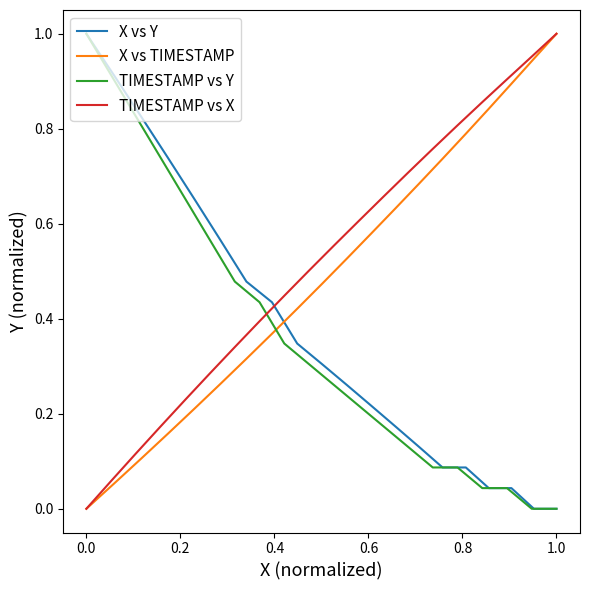

True or false: X vs Y and X vs TIMESTAMP intersect in this chart.

True